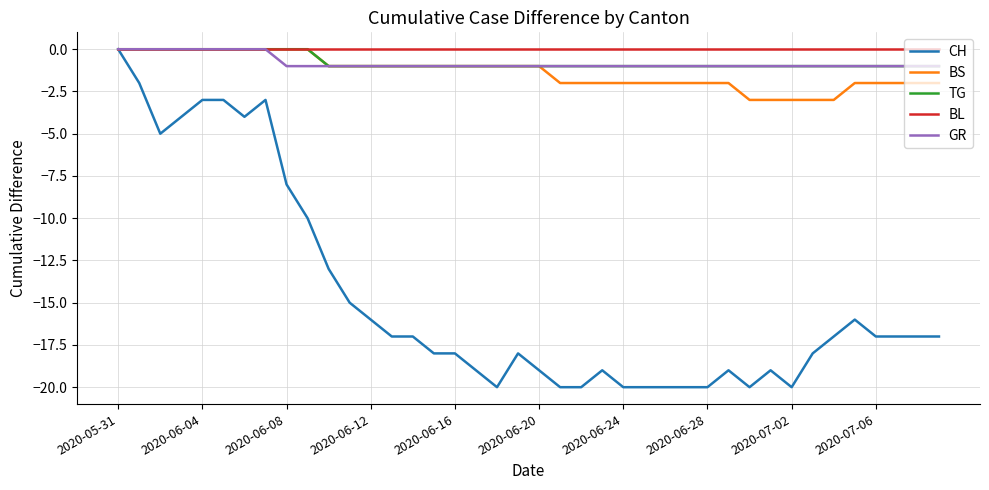

Reading left to right, what are all the values shown in this chart?

CH: 0	-2	-5	-4	-3	-3	-4	-3	-8	-10	-13	-15	-16	-17	-17	-18	-18	-19	-20	-18	-19	-20	-20	-19	-20	-20	-20	-20	-20	-19	-20	-19	-20	-18	-17	-16	-17	-17	-17	-17
BS: 0	0	0	0	0	0	0	0	0	0	-1	-1	-1	-1	-1	-1	-1	-1	-1	-1	-1	-2	-2	-2	-2	-2	-2	-2	-2	-2	-3	-3	-3	-3	-3	-2	-2	-2	-2	-2
TG: 0	0	0	0	0	0	0	0	0	0	-1	-1	-1	-1	-1	-1	-1	-1	-1	-1	-1	-1	-1	-1	-1	-1	-1	-1	-1	-1	-1	-1	-1	-1	-1	-1	-1	-1	-1	-1
BL: 0	0	0	0	0	0	0	0	0	0	0	0	0	0	0	0	0	0	0	0	0	0	0	0	0	0	0	0	0	0	0	0	0	0	0	0	0	0	0	0
GR: 0	0	0	0	0	0	0	0	-1	-1	-1	-1	-1	-1	-1	-1	-1	-1	-1	-1	-1	-1	-1	-1	-1	-1	-1	-1	-1	-1	-1	-1	-1	-1	-1	-1	-1	-1	-1	-1